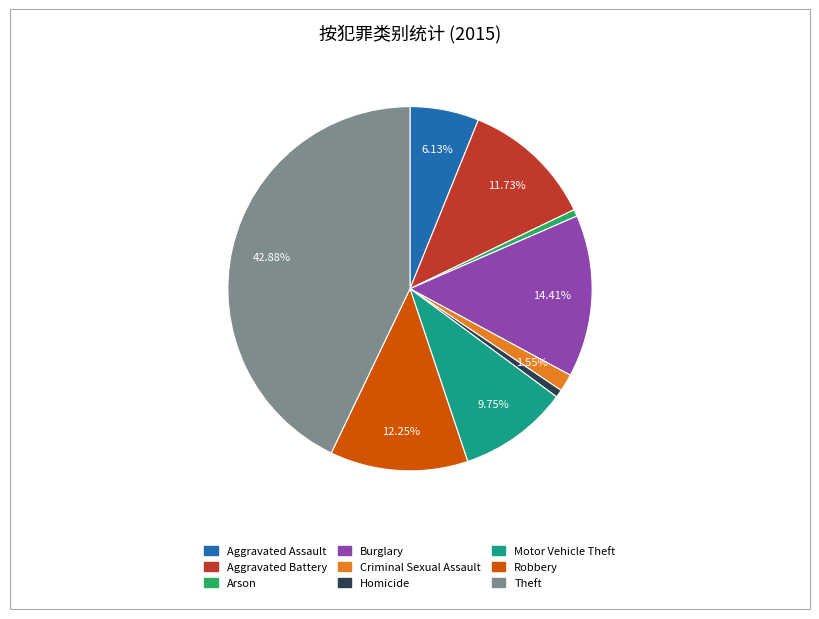

To the nearest percent, what portion does Burglary represent?

14%